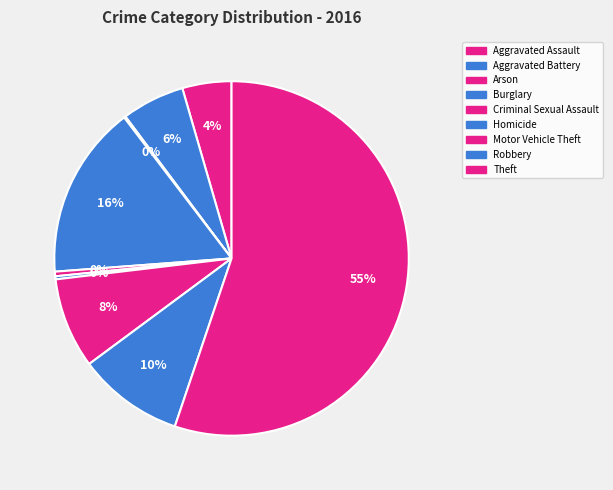

Approximately how many times larger is the value at Aggravated Battery compared to Homicide?

20.5